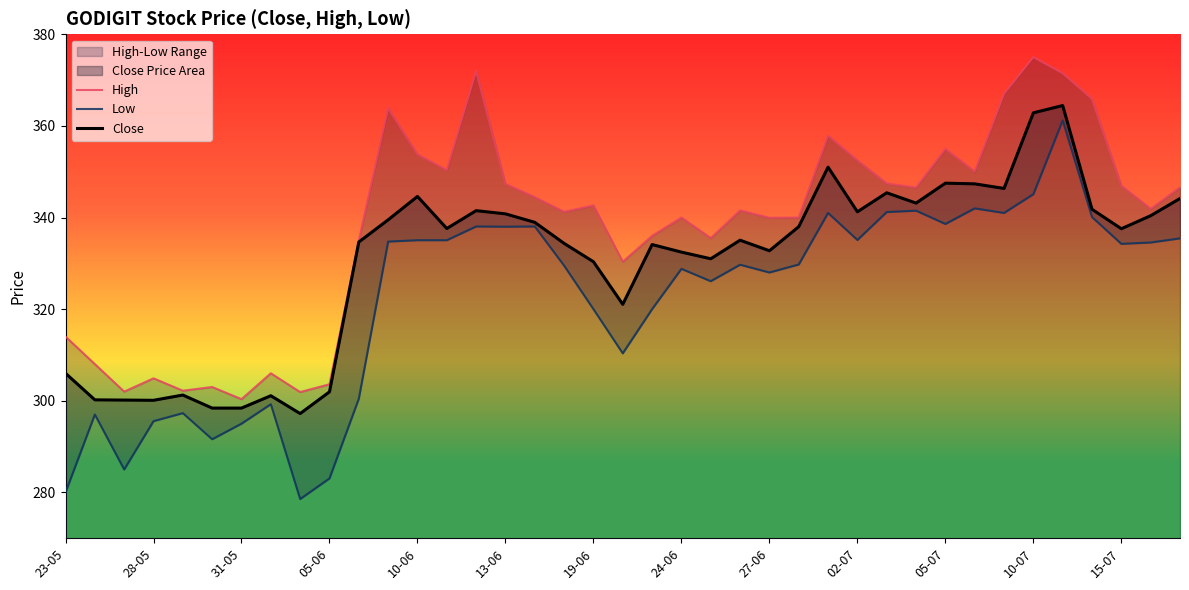

What is the minimum value for Close?

297.2